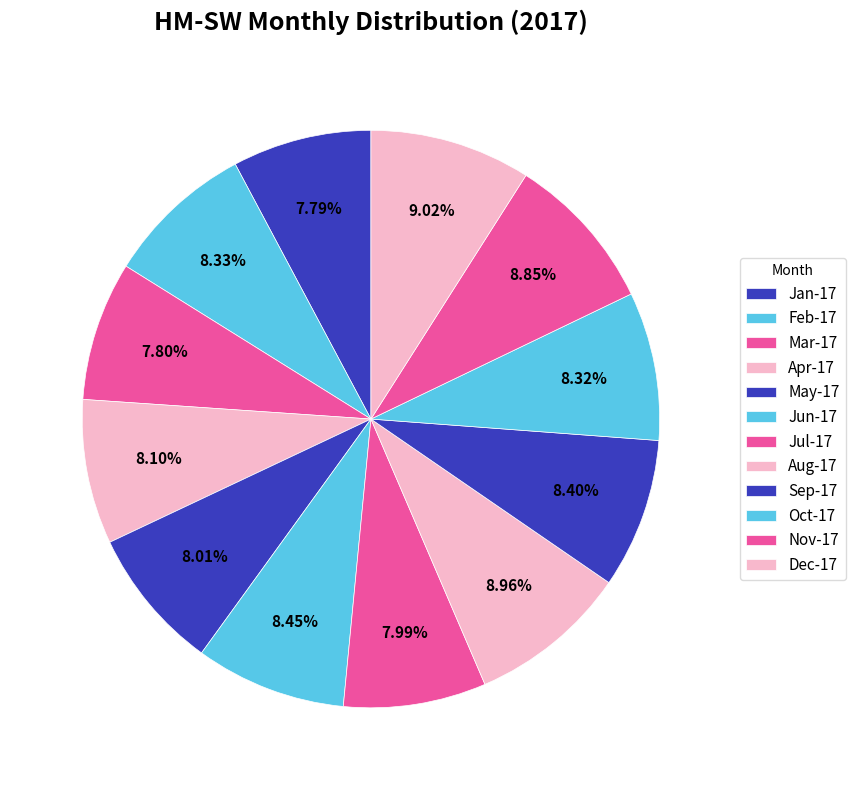

How many segments does this pie chart have?

12